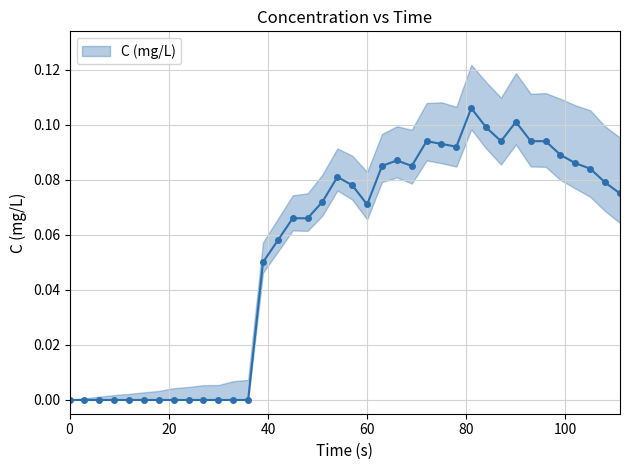

Count the values in the range 0 to 1.

38